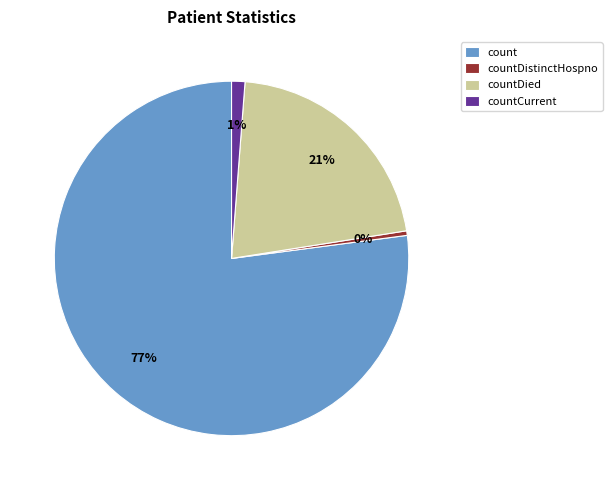

Between countCurrent and count, which is larger?

count